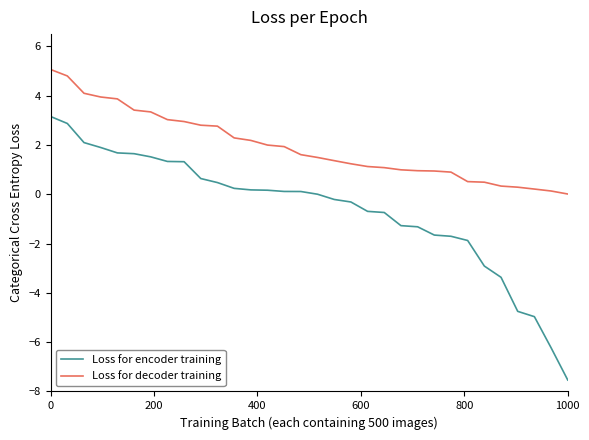

Does the chart display data point markers on the line(s)?

No